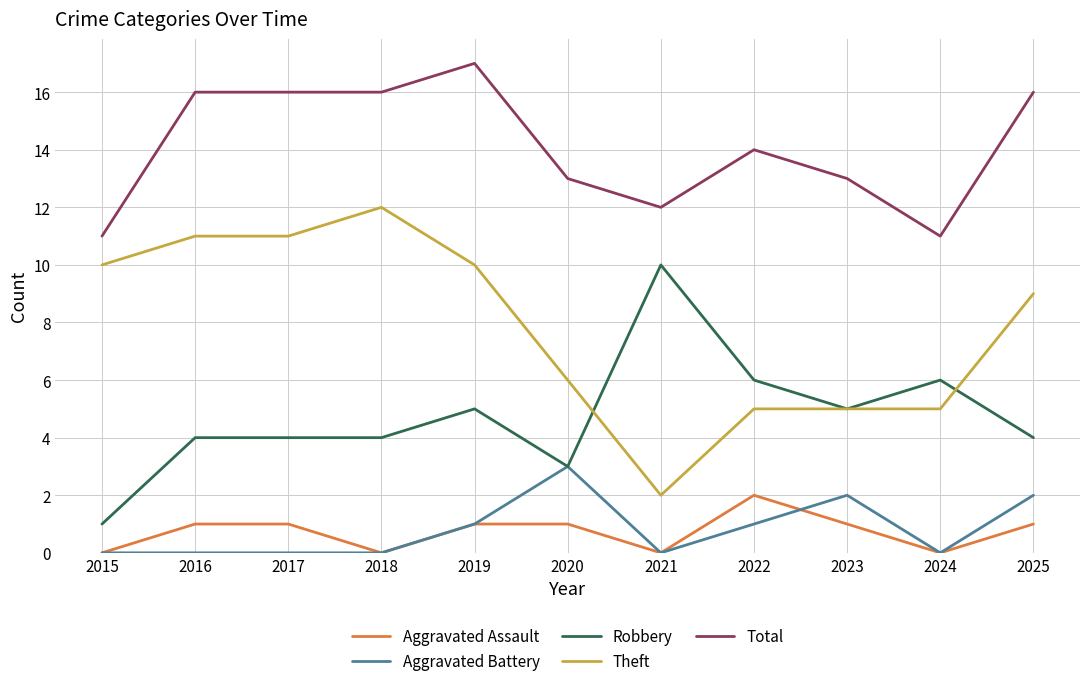

At which label does Total first exceed 14?

2016